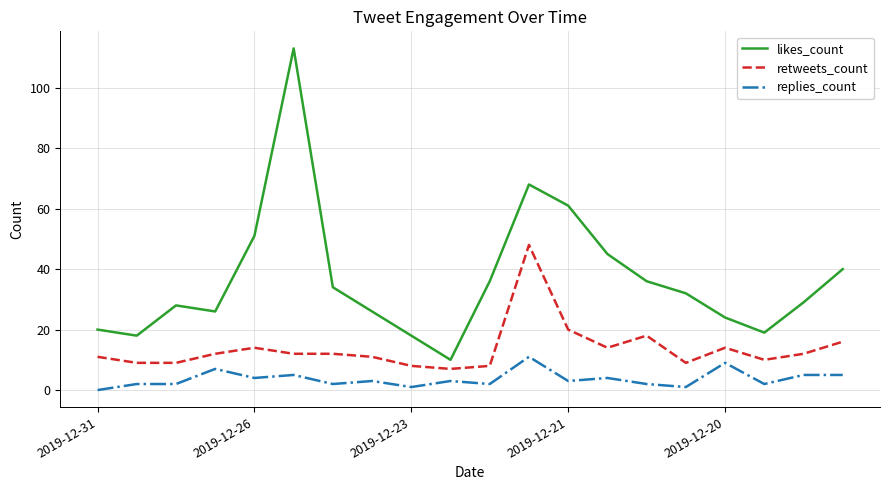

Count the number of data series in this chart.

3